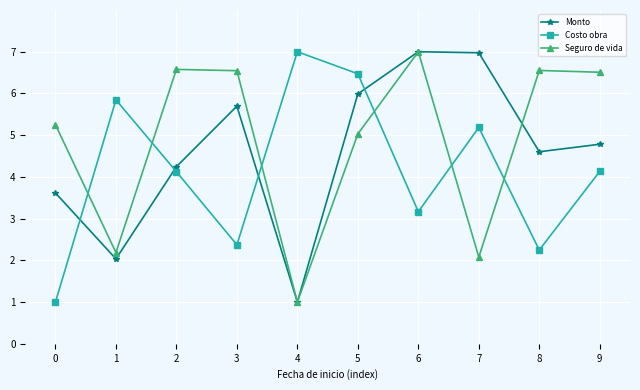

How many series are shown in this chart?

3